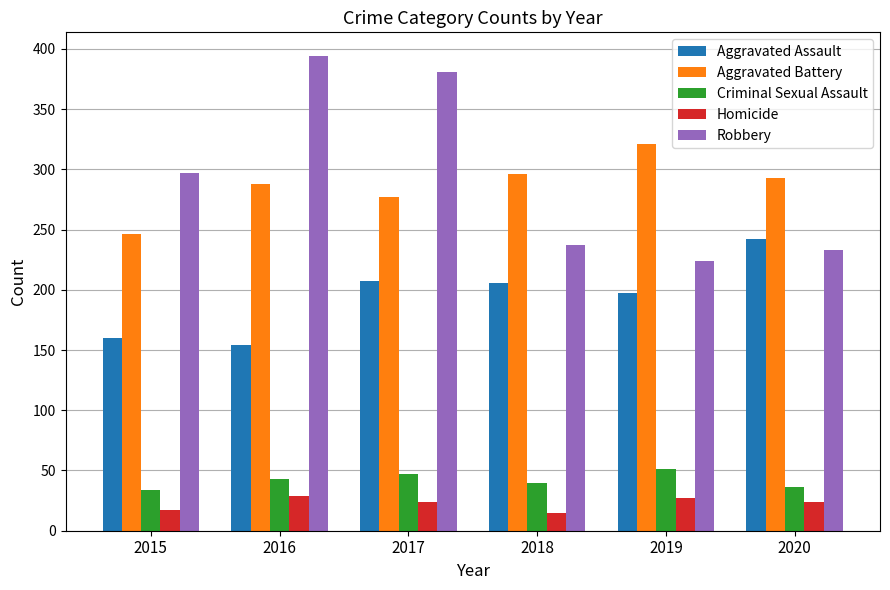

What is the total value across all series at 2020?

828